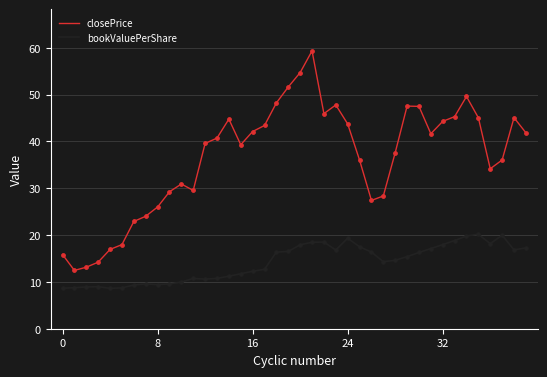

Which series has the largest total across all categories?

closePrice